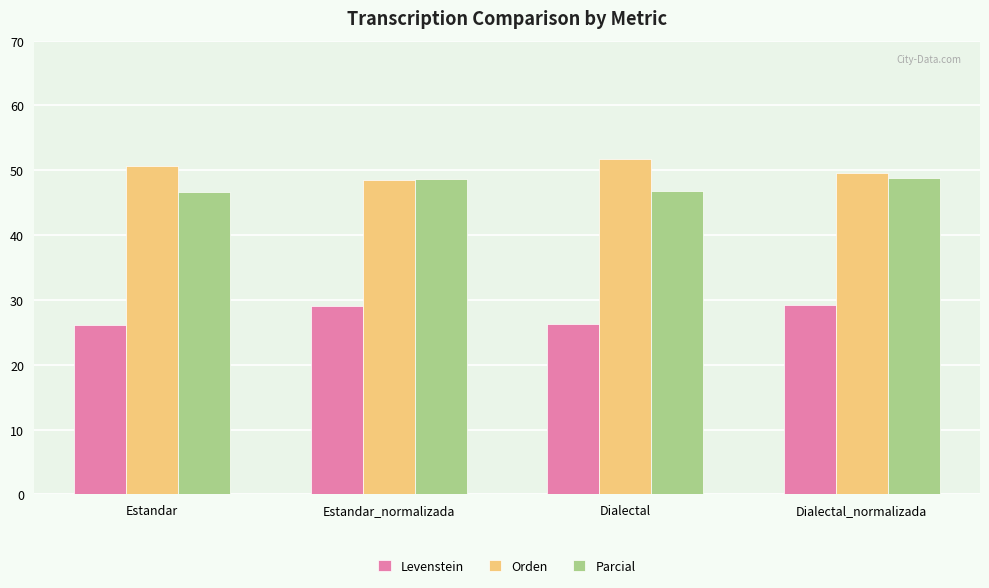

Rank the series at Estandar from highest to lowest value.

Orden, Parcial, Levenstein